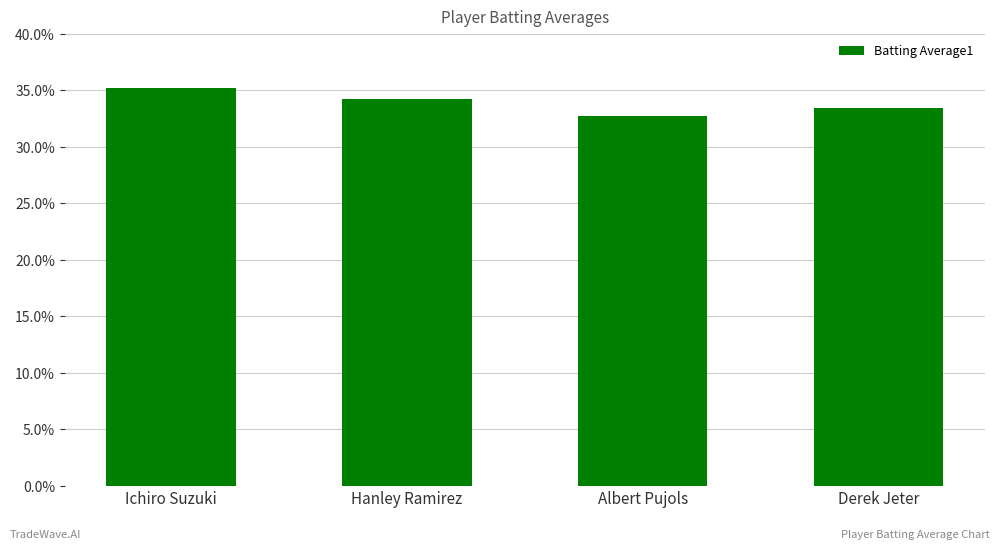

What value does the data have at Albert Pujols?

0.3